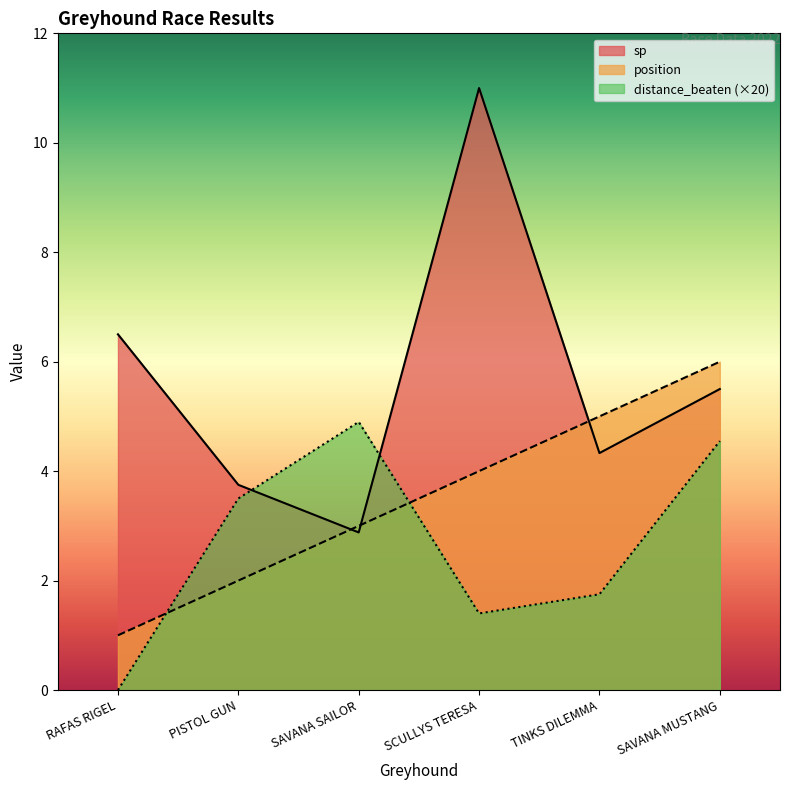

What is the average value of the position series?

3.5